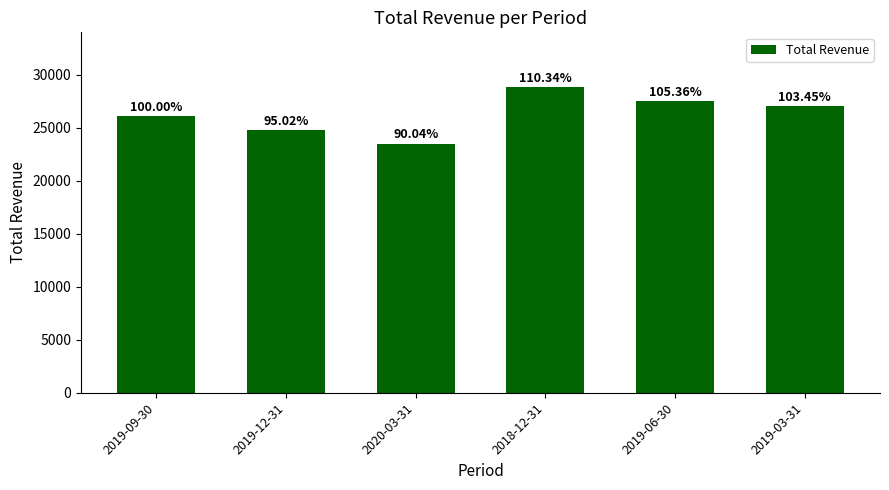

What is the label of the 3rd bar from the right?

2018-12-31